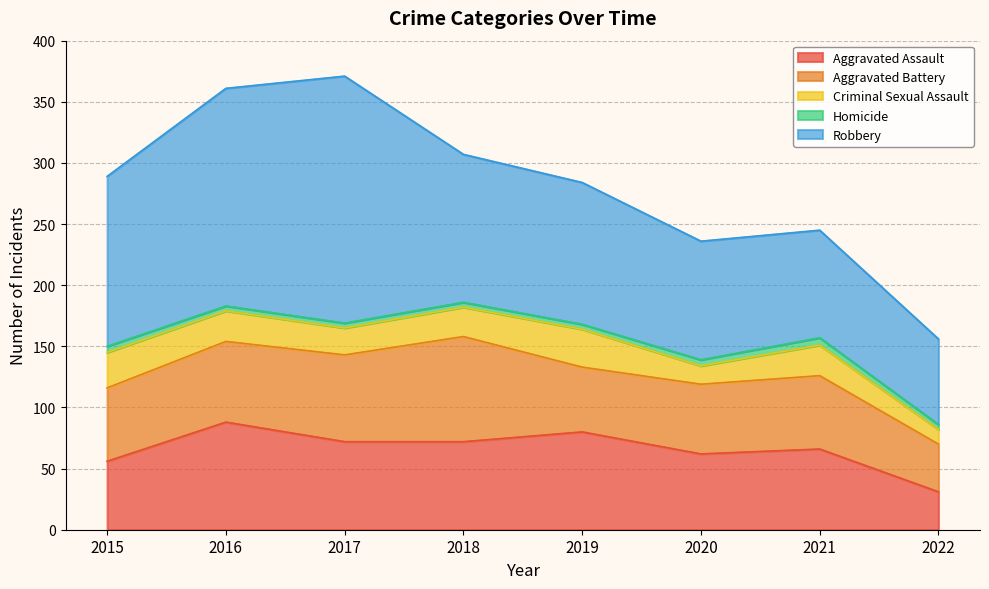

Reading right to left, transcribe all the data shown in this chart.

Aggravated Assault: 31	66	62	80	72	72	88	56
Aggravated Battery: 39	60	57	53	86	71	66	60
Criminal Sexual Assault: 12	25	15	31	24	22	25	29
Homicide: 4	6	5	4	4	4	4	5
Robbery: 70	88	97	116	121	202	178	139